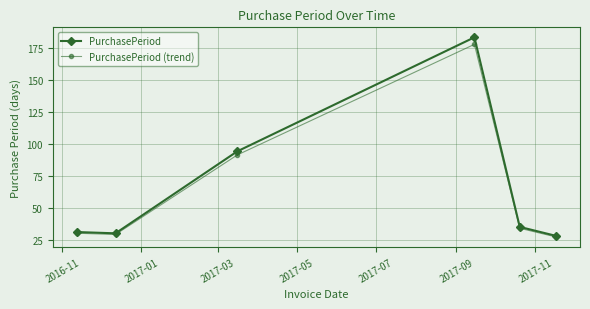

How many interior local peaks does the PurchasePeriod (trend) series have?

1